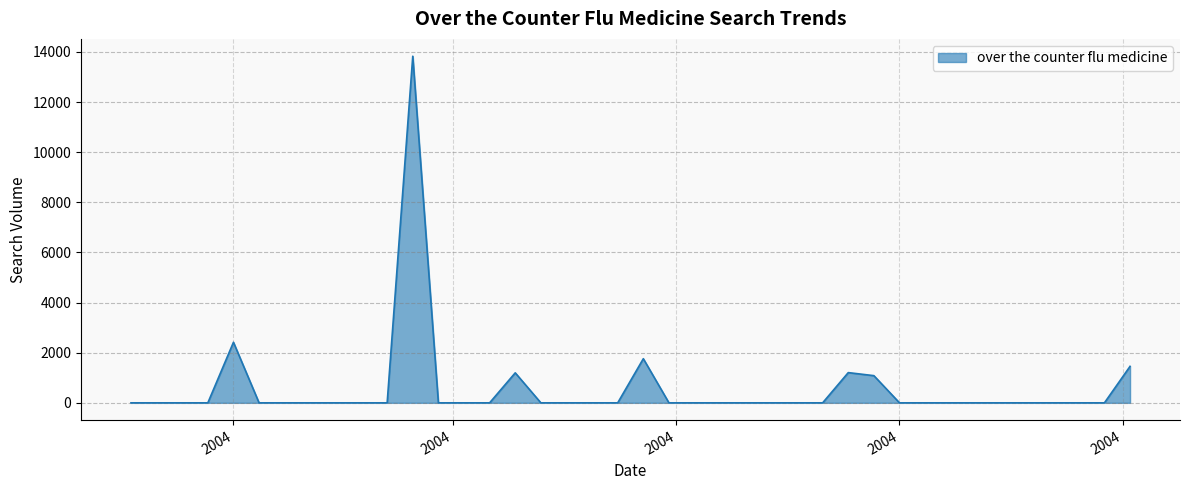

What is the maximum value shown in the chart?

13827.5